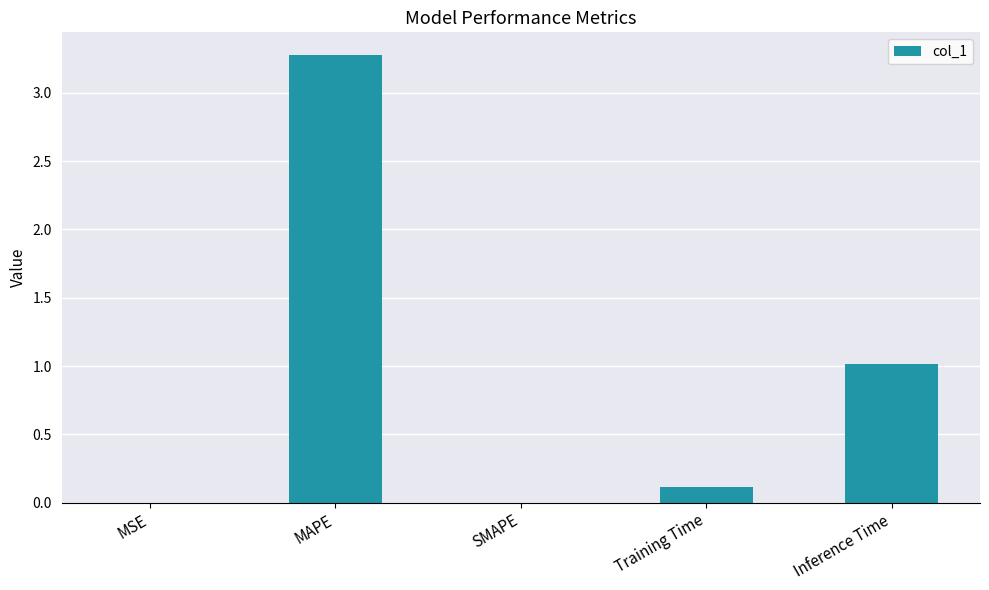

Count the number of categories in the chart.

5